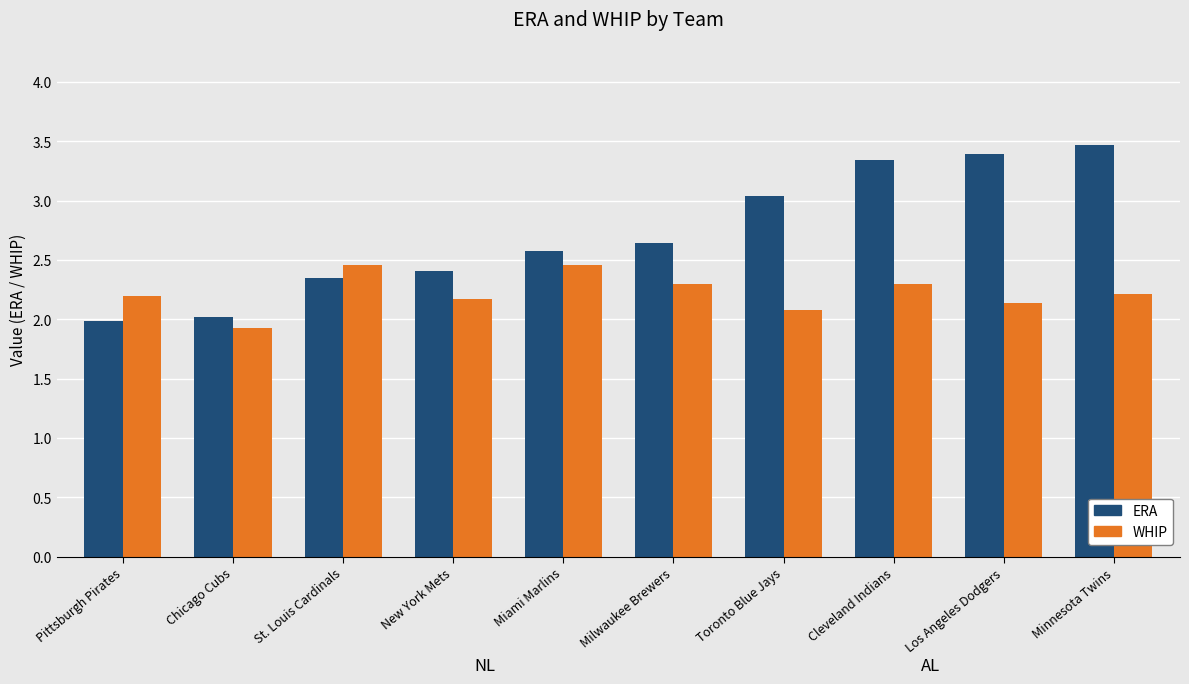

What is the label of the 3rd bar from the right?

Cleveland Indians